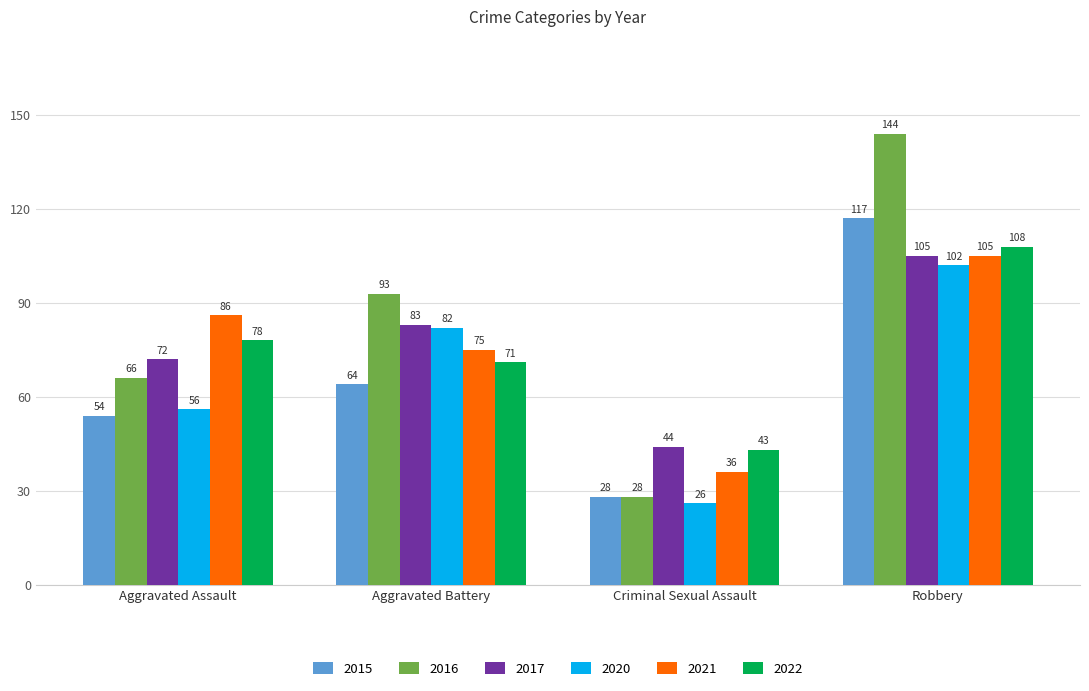

How many distinct data groups are displayed?

6